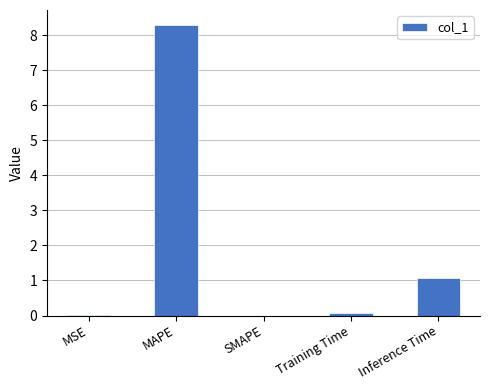

Count the number of data series in this chart.

1